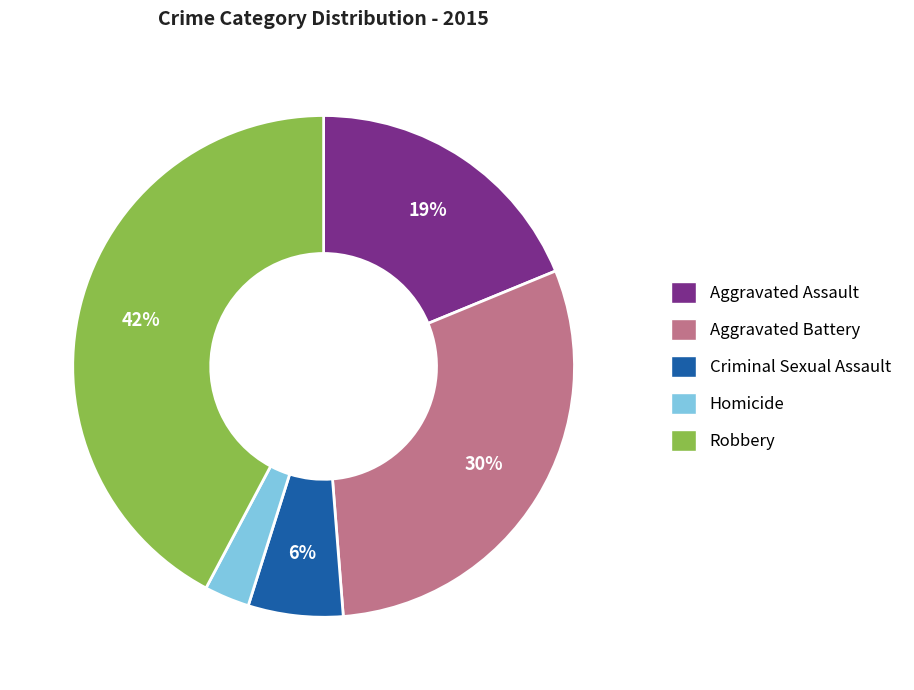

The Robbery slice represents 34% of the pie. True or false?

False